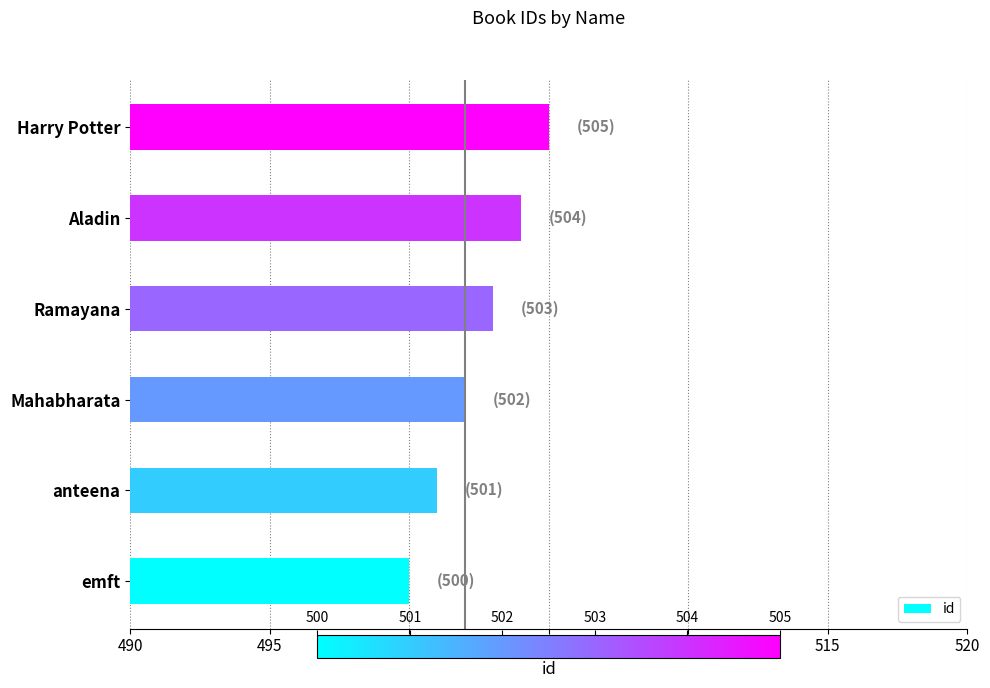

What is the minimum value shown in the chart?

500